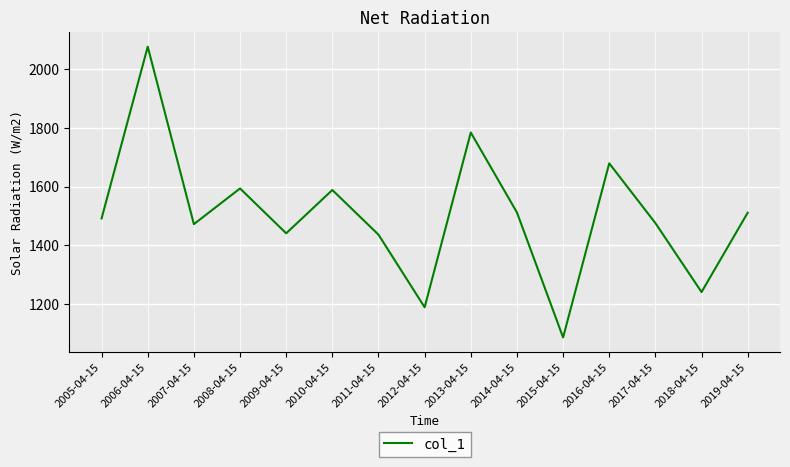

What value does the data have at 2007-04-15?

1471.8